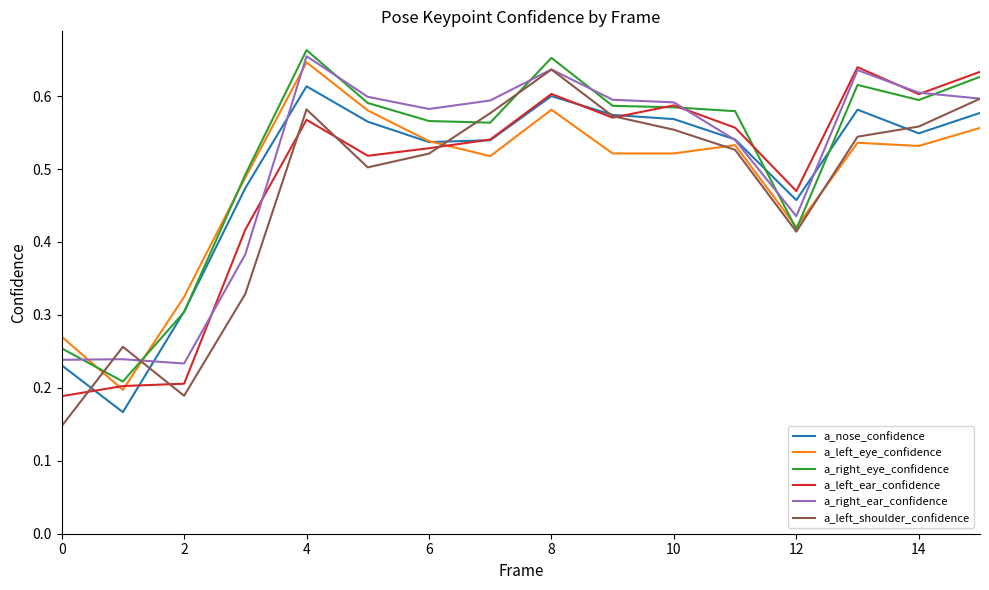

Which series has the widest spread of values?

a_left_shoulder_confidence